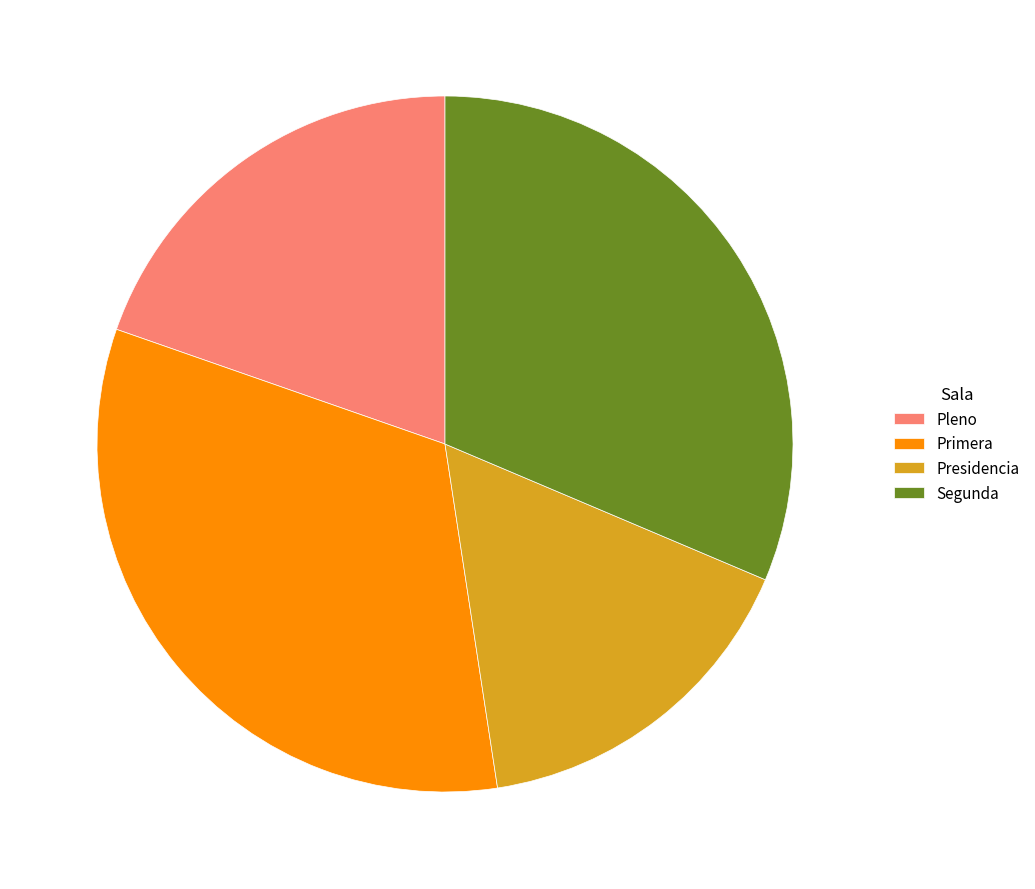

Is there any slice that represents more than half of the pie?

No